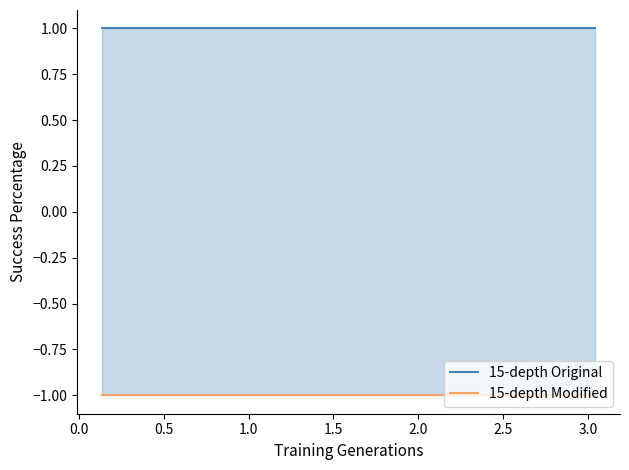

What are all the series names shown in the legend?

15-depth Original, 15-depth Modified